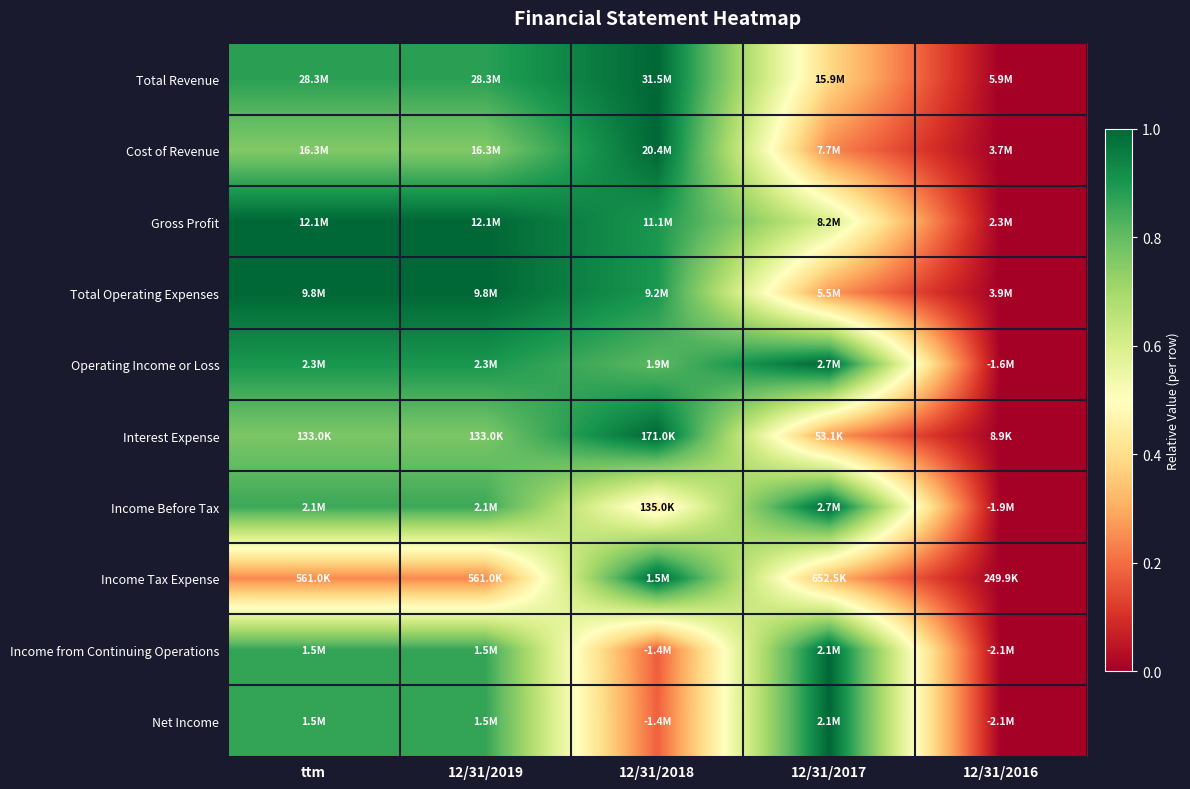

Reading right to left, transcribe all the data shown in this chart.

Total Revenue: 12/31/2016=0.0	12/31/2017=0.4	12/31/2018=1.0	12/31/2019=0.9	ttm=0.9
Cost of Revenue: 12/31/2016=0.0	12/31/2017=0.2	12/31/2018=1.0	12/31/2019=0.8	ttm=0.8
Gross Profit: 12/31/2016=0.0	12/31/2017=0.6	12/31/2018=0.9	12/31/2019=1.0	ttm=1.0
Total Operating Expenses: 12/31/2016=0.0	12/31/2017=0.3	12/31/2018=0.9	12/31/2019=1.0	ttm=1.0
Operating Income or Loss: 12/31/2016=0.0	12/31/2017=1.0	12/31/2018=0.8	12/31/2019=0.9	ttm=0.9
Interest Expense: 12/31/2016=0.0	12/31/2017=0.3	12/31/2018=1.0	12/31/2019=0.8	ttm=0.8
Income Before Tax: 12/31/2016=0.0	12/31/2017=1.0	12/31/2018=0.4	12/31/2019=0.9	ttm=0.9
Income Tax Expense: 12/31/2016=0.0	12/31/2017=0.3	12/31/2018=1.0	12/31/2019=0.2	ttm=0.2
Income from Continuing Operations: 12/31/2016=0.0	12/31/2017=1.0	12/31/2018=0.2	12/31/2019=0.9	ttm=0.9
Net Income: 12/31/2016=0.0	12/31/2017=1.0	12/31/2018=0.2	12/31/2019=0.9	ttm=0.9